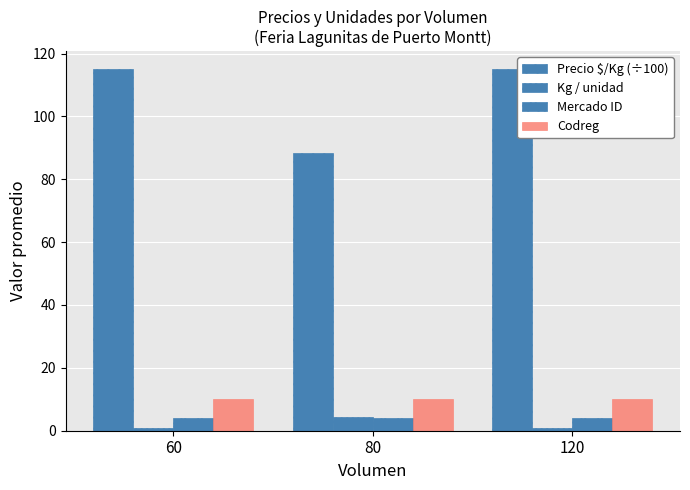

Count the number of categories in the chart.

3